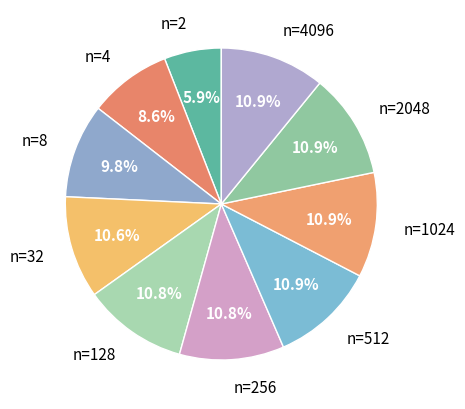

To the nearest percent, what portion does n=32 represent?

11%